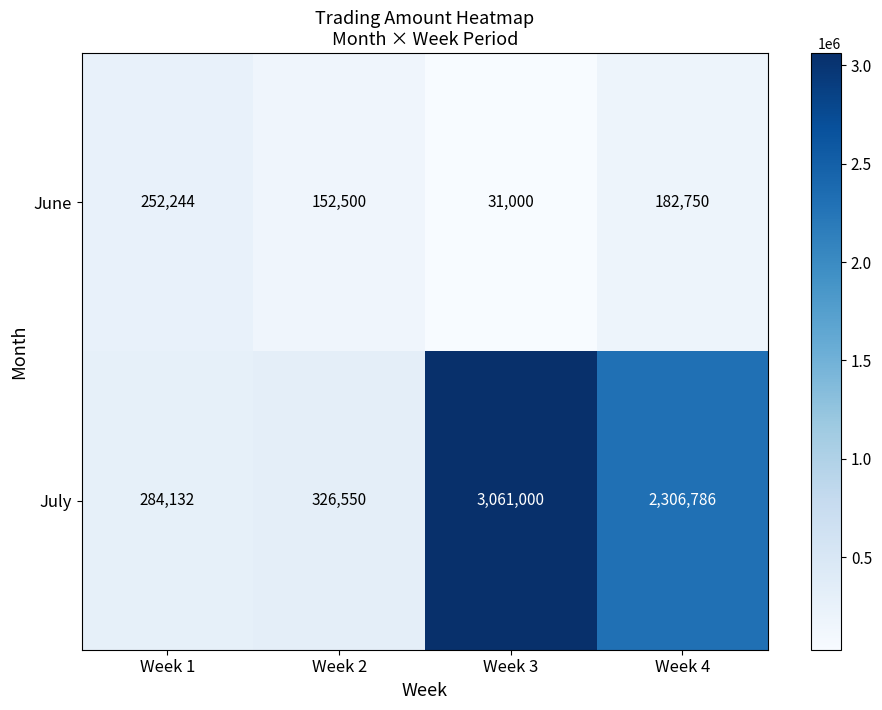

What is the average value of the June series?

154624